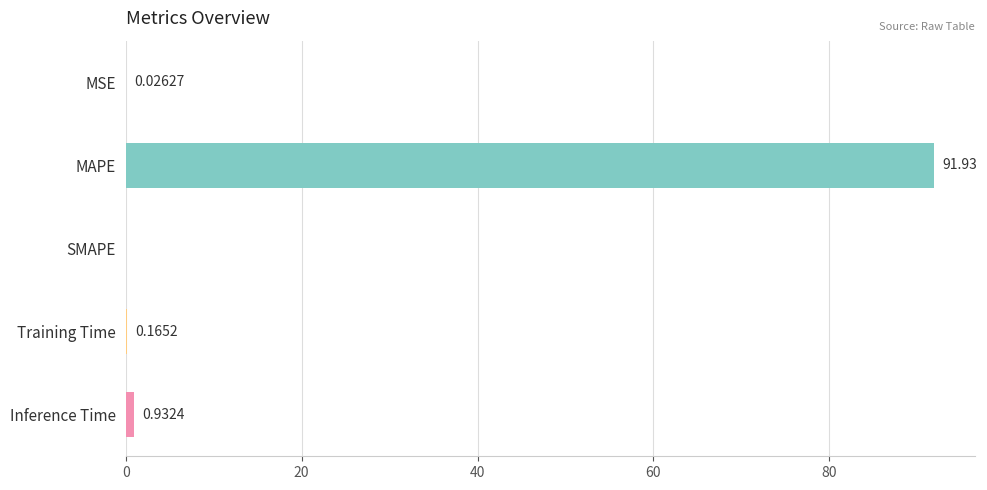

How many positive values are there?

4